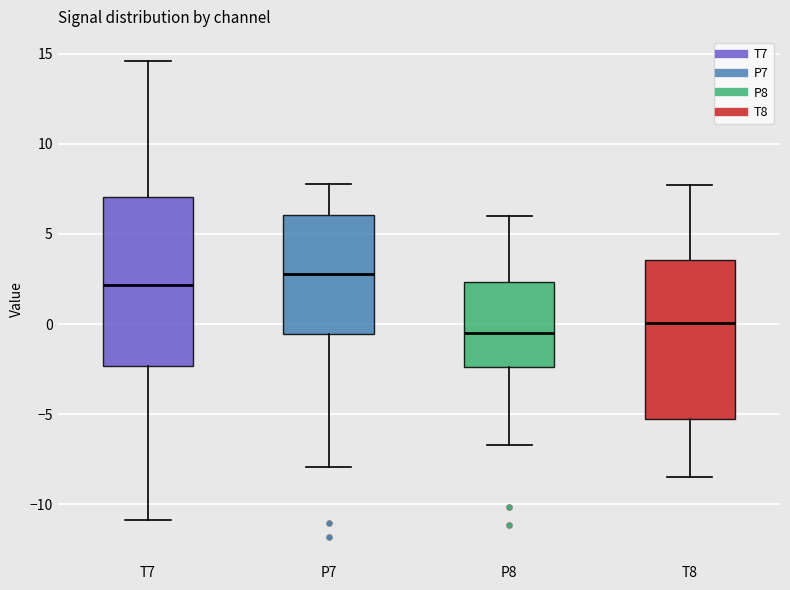

Which box is the tallest, from its lower edge to its upper edge?

T7